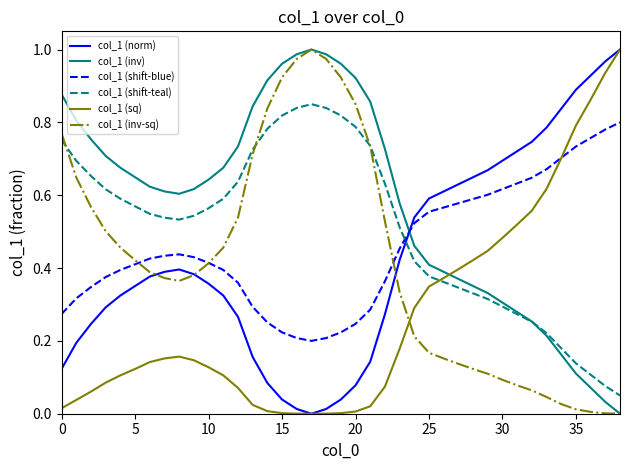

Which series has the largest total across all categories?

col_1 (inv)